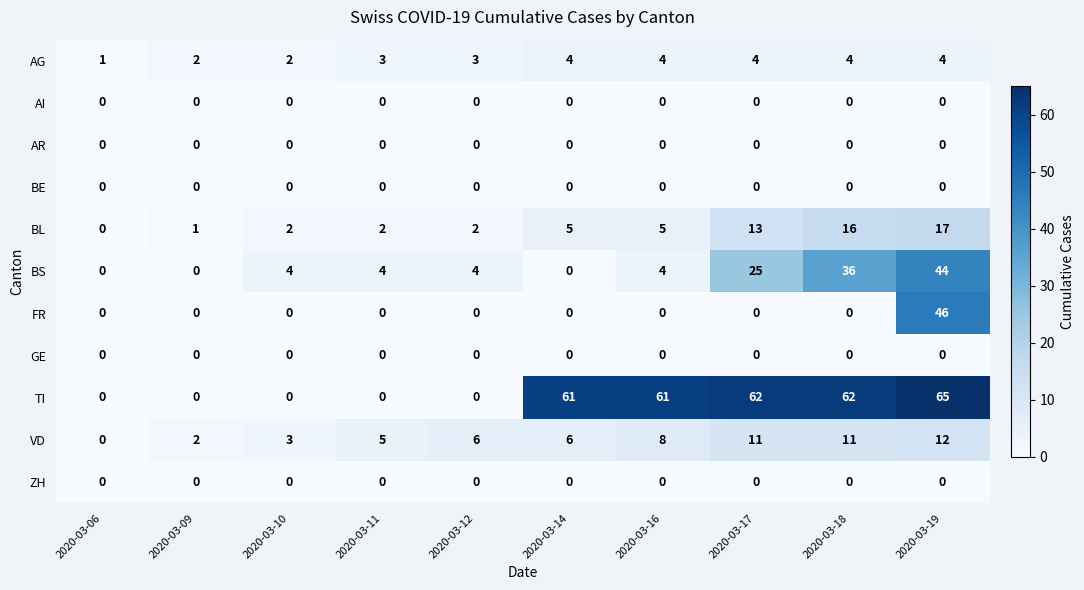

What is the difference between the highest and lowest values at 2020-03-16?

61